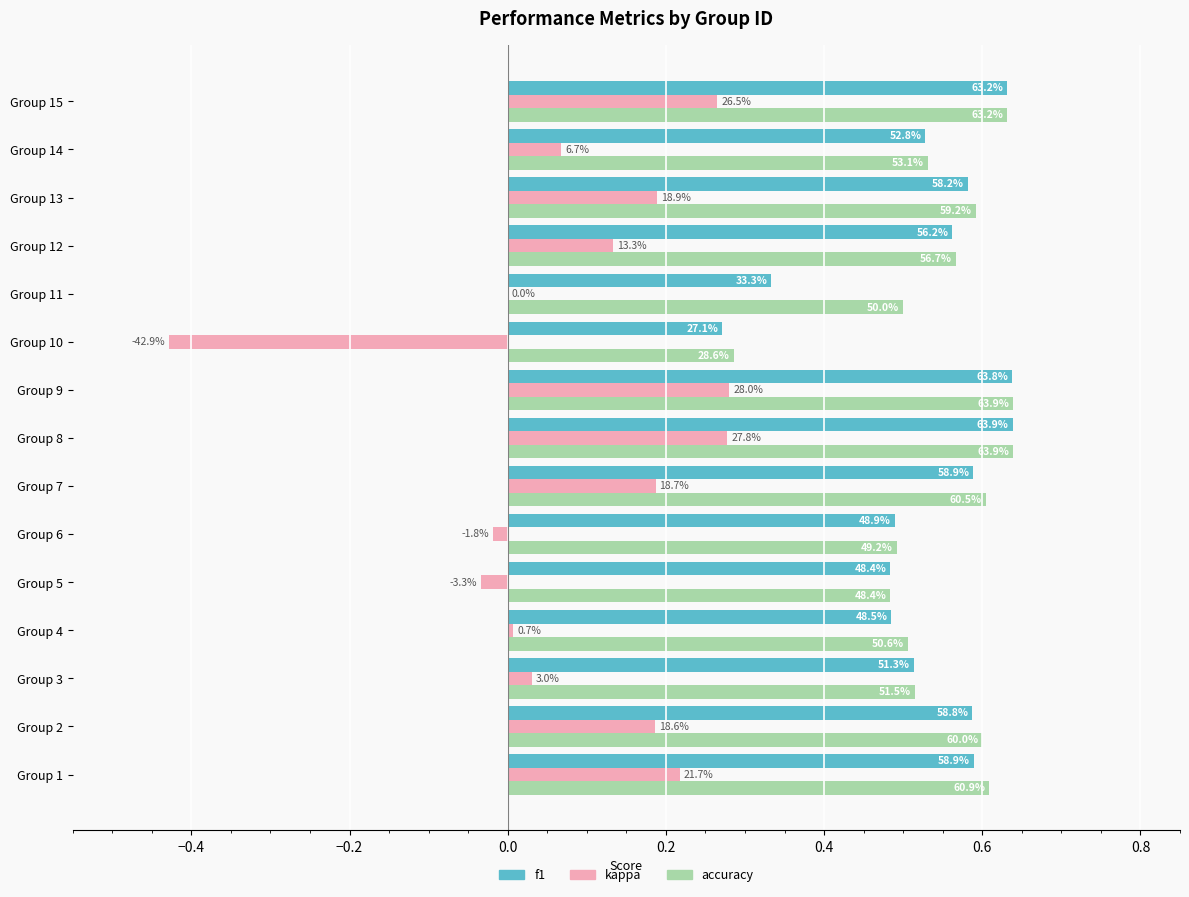

What are all the series names shown in the legend?

f1, kappa, accuracy